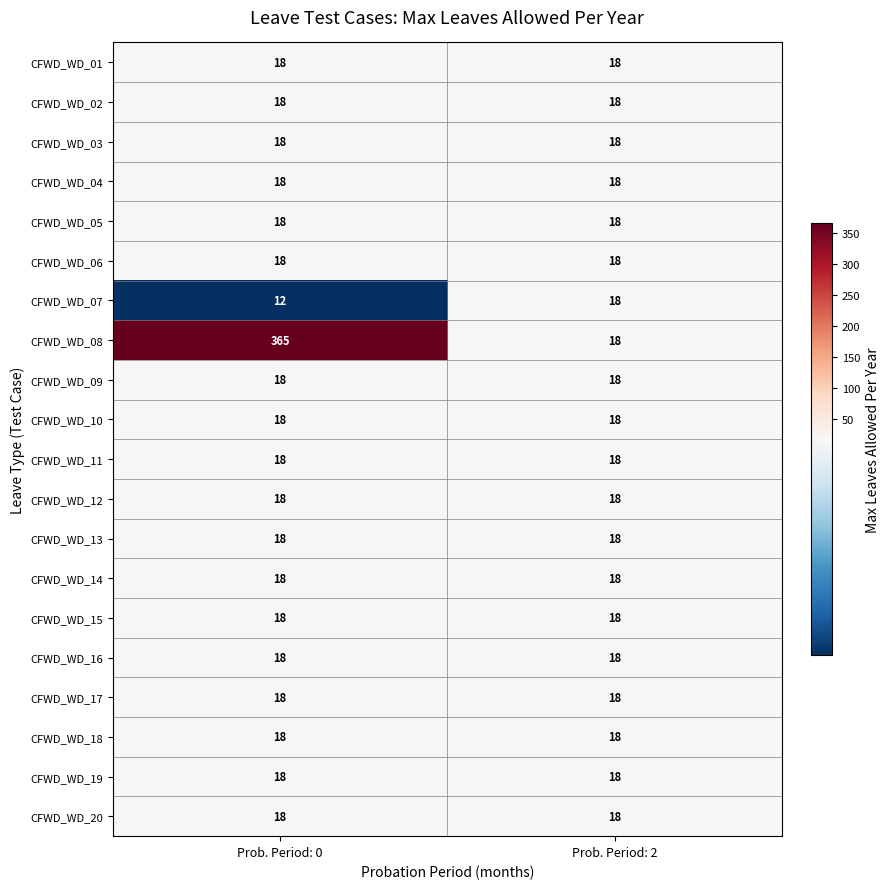

Which series changed the most between Prob. Period: 0 and Prob. Period: 2?

CFWD_WD_08